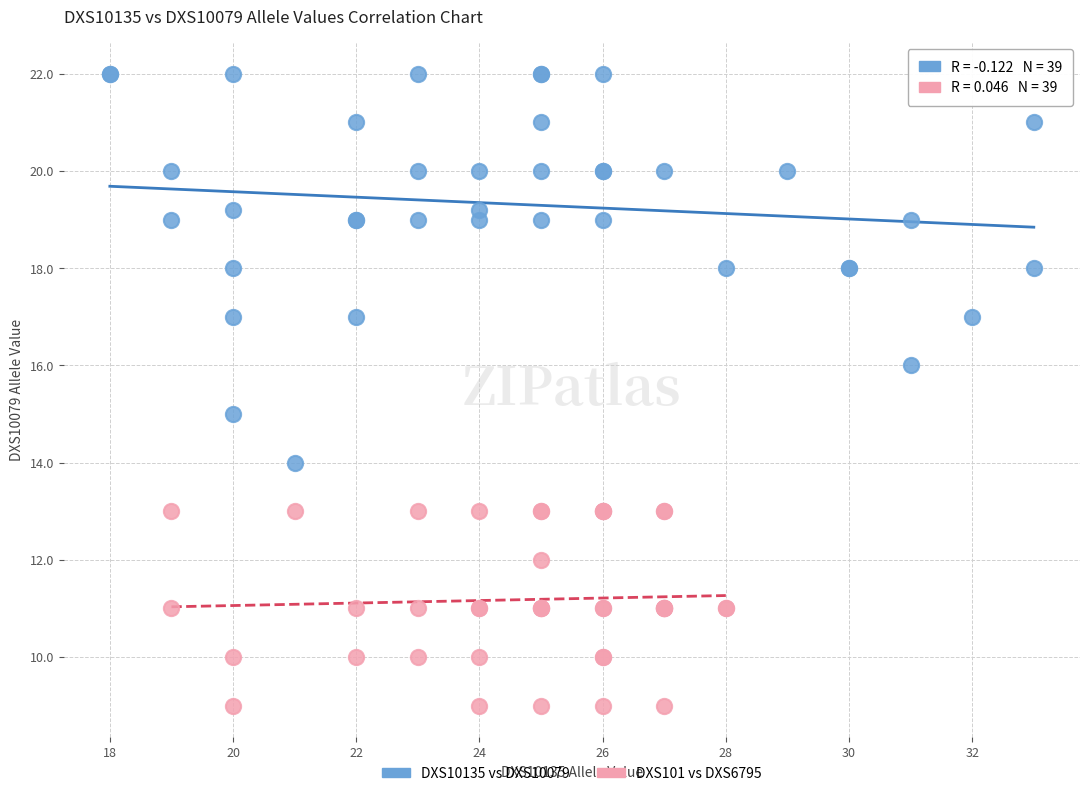

Which series reaches the maximum Y coordinate?

DXS10135 vs DXS10079